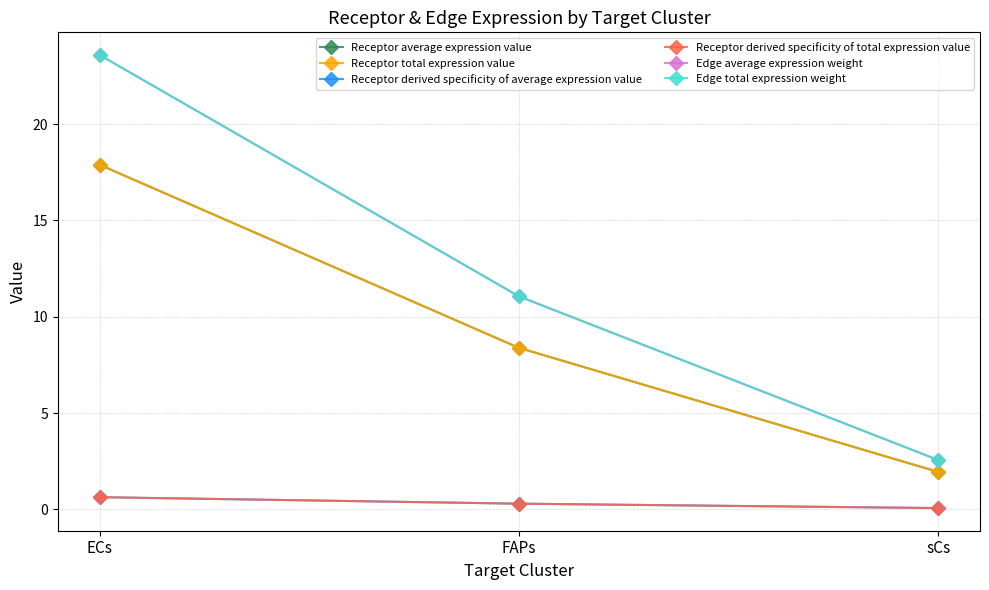

Does the chart have visible grid lines?

Yes